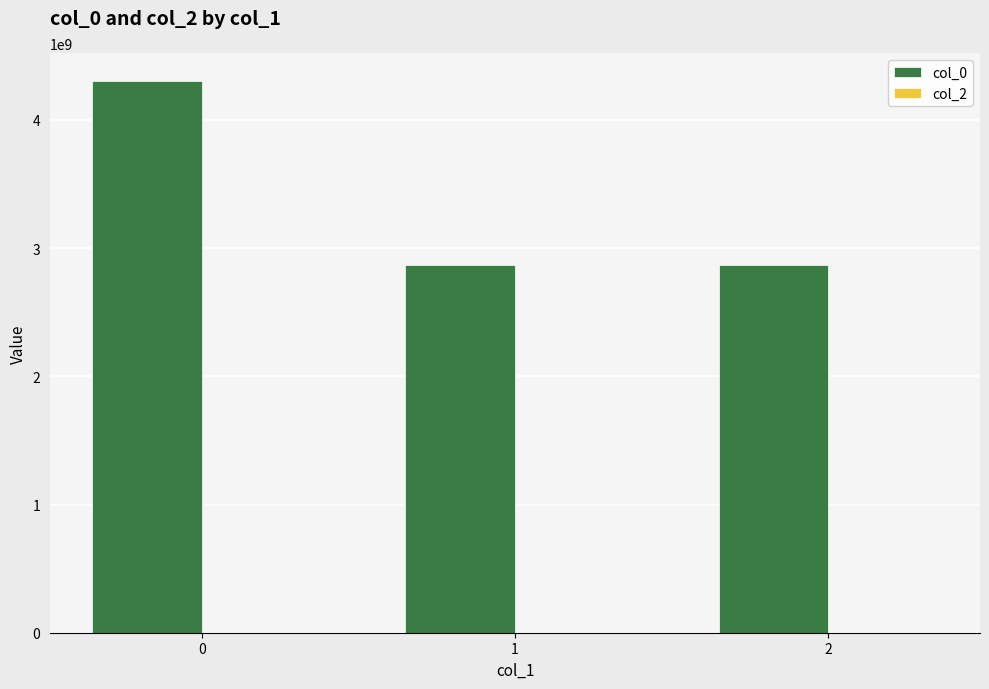

What is the greatest value displayed?

4306009817